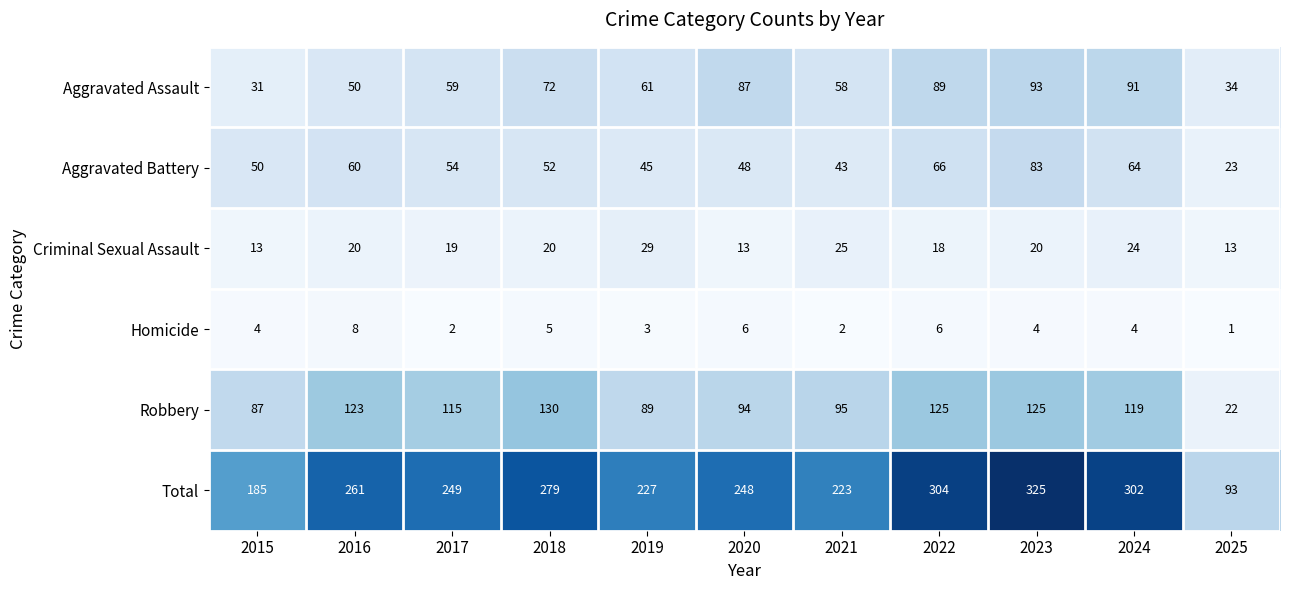

Which category has the highest value in the Homicide series?

2016